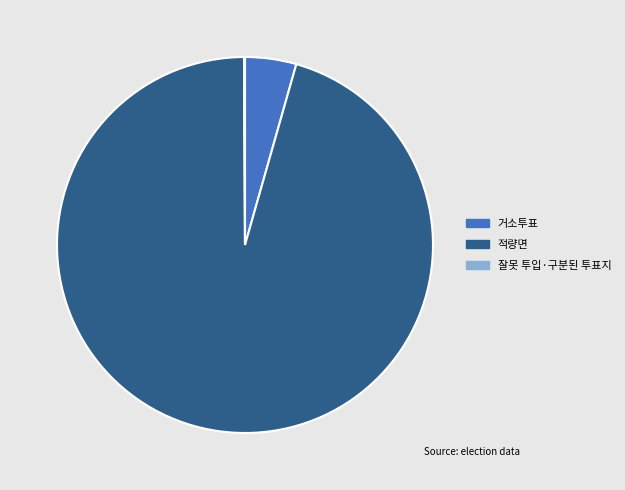

Which slice is the largest?

적량면